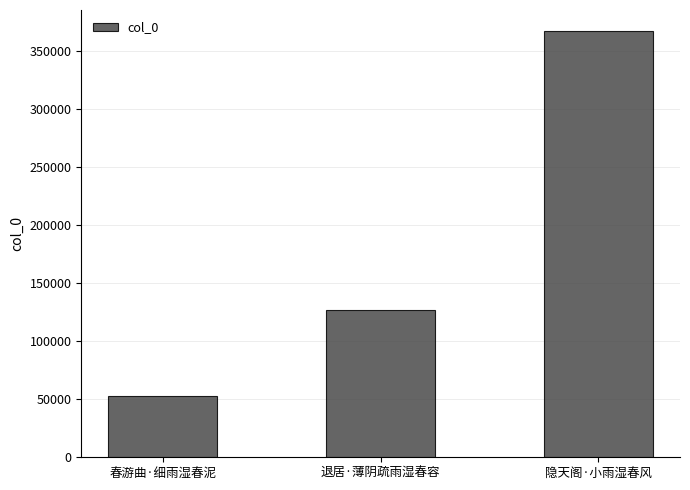

How many bars are there in total?

3